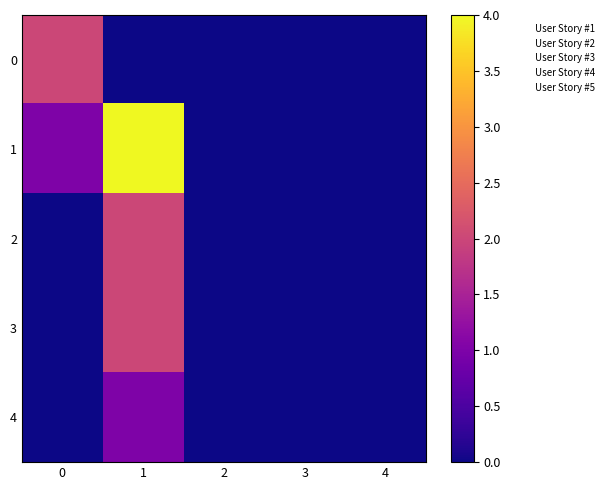

Rank the series at 0 from lowest to highest value.

2, 3, 4, 1, 0